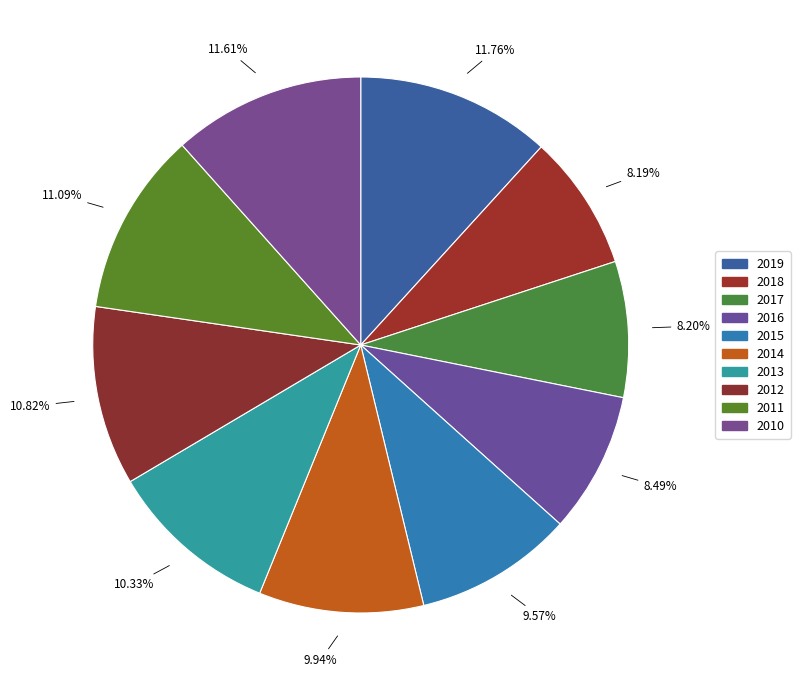

How many slices are in this pie chart?

10